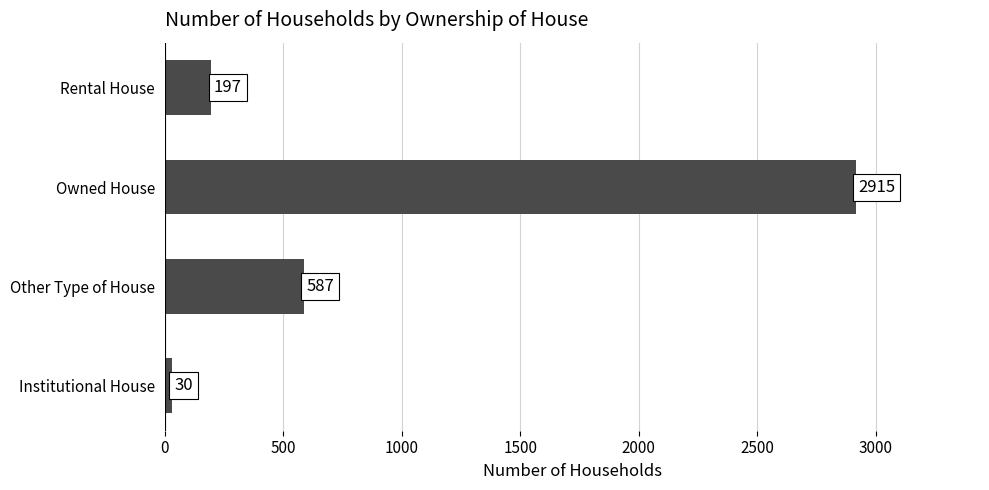

What is the change in value from Institutional House to Other Type of House?

+557